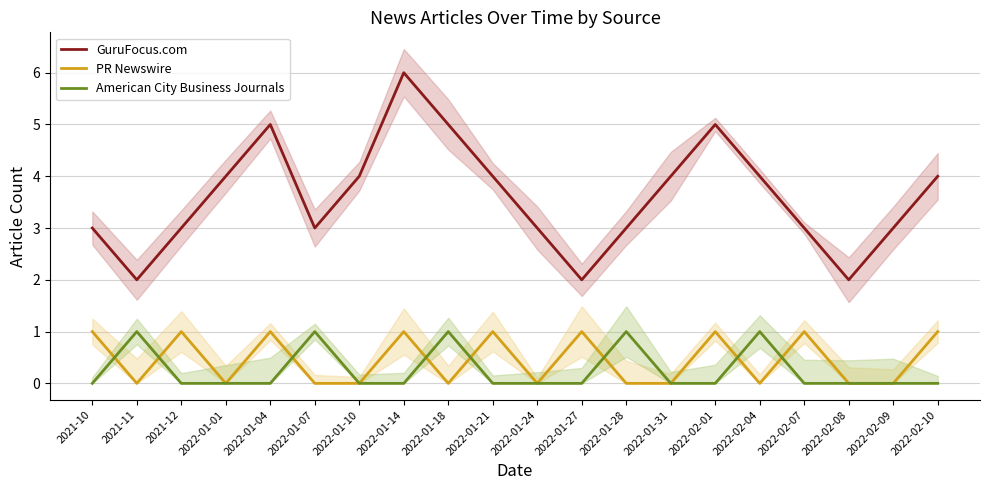

Between 2021-10 and 2022-01-14, which series saw the biggest shift?

GuruFocus.com